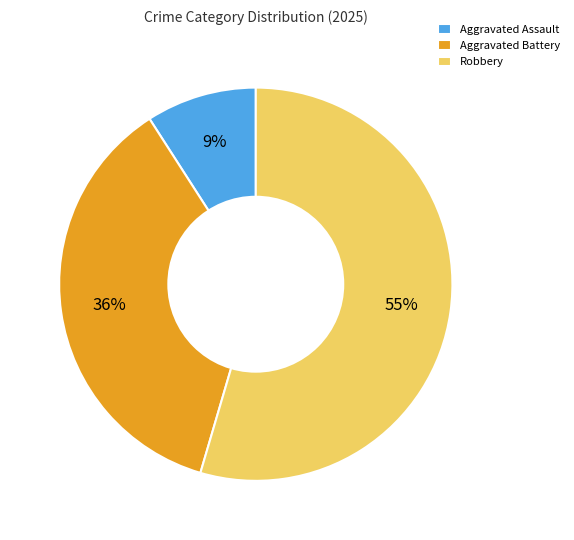

Count the number of slices in the pie.

3